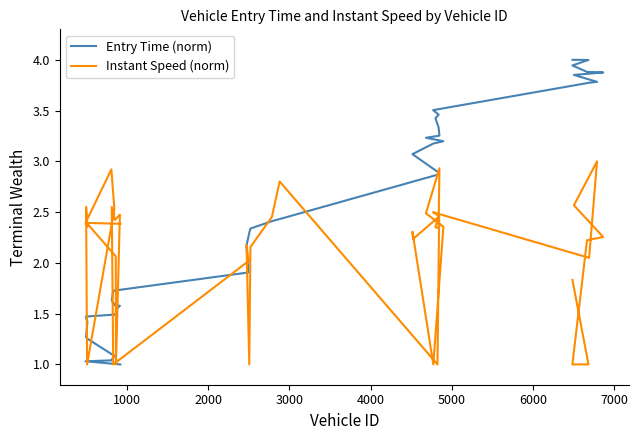

True or false: Entry Time (norm) has more than 2 interior local peaks.

False